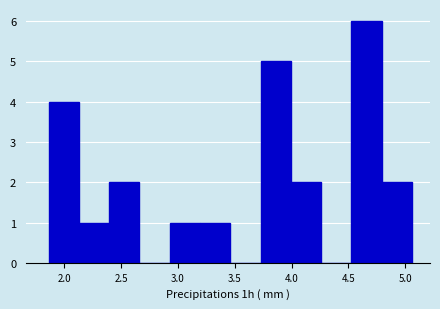

How tall is the bar that spans 4.80 to 5.05 on the x-axis? Neither the bar edges nor the heights are printed on the chart, so give them approximately, as read against the axes.

2